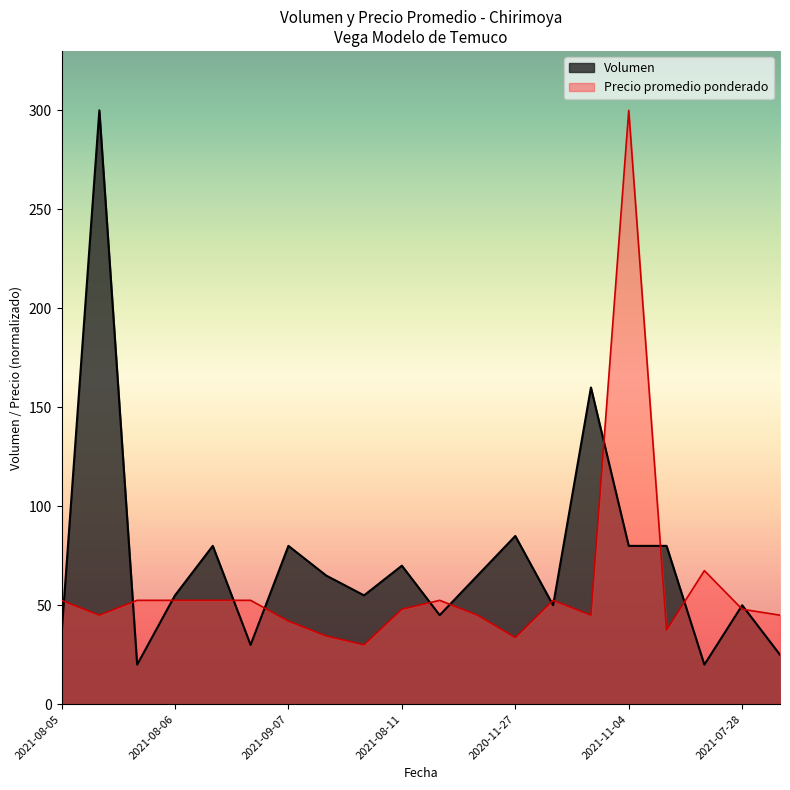

Does the chart display data point markers on the line(s)?

No